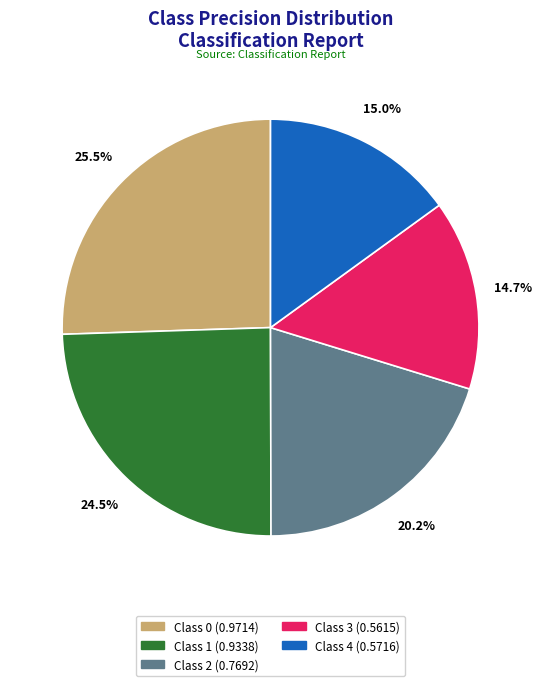

Combined, what portion of the pie is Class 1 (0.9338) and Class 2 (0.7692)?

44.7%